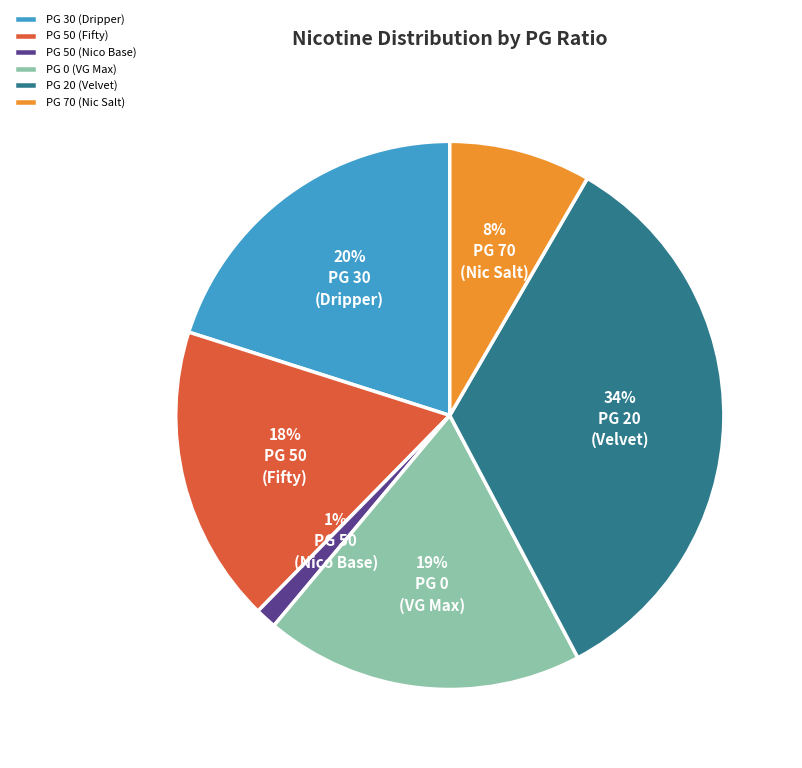

How many slices are in this pie chart?

6